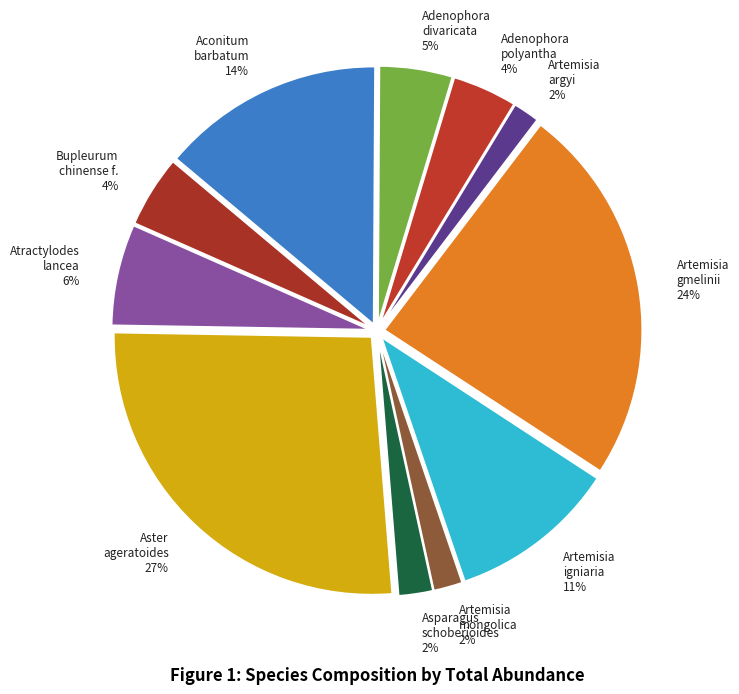

To the nearest percent, what is the average slice percentage?

9%